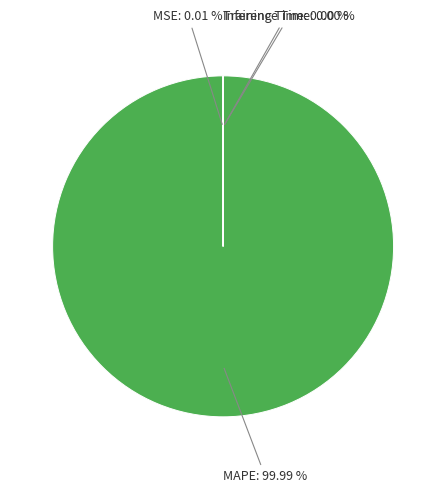

Is there any slice that represents more than half of the pie?

Yes